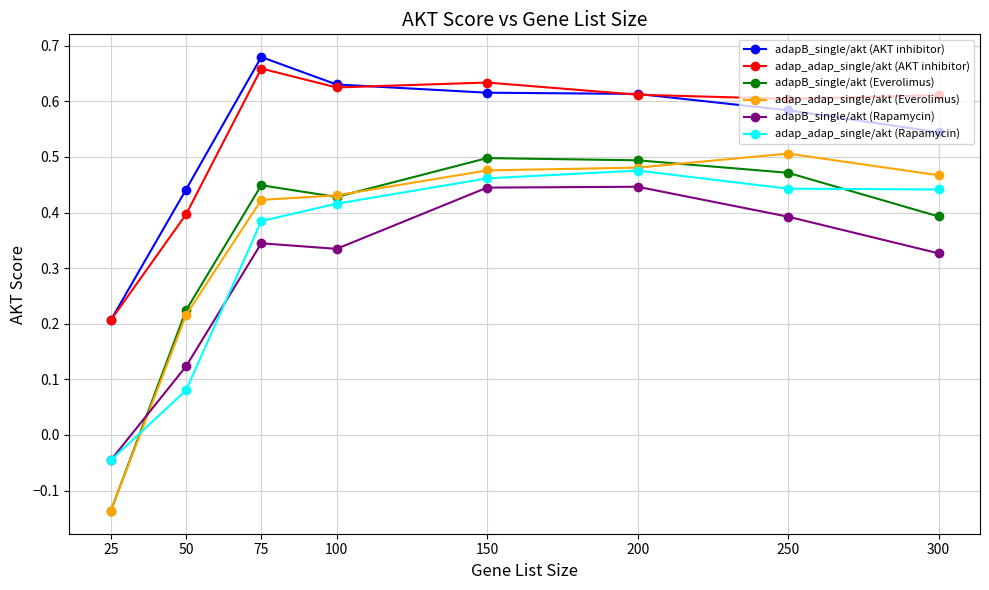

Count the number of categories in the chart.

8